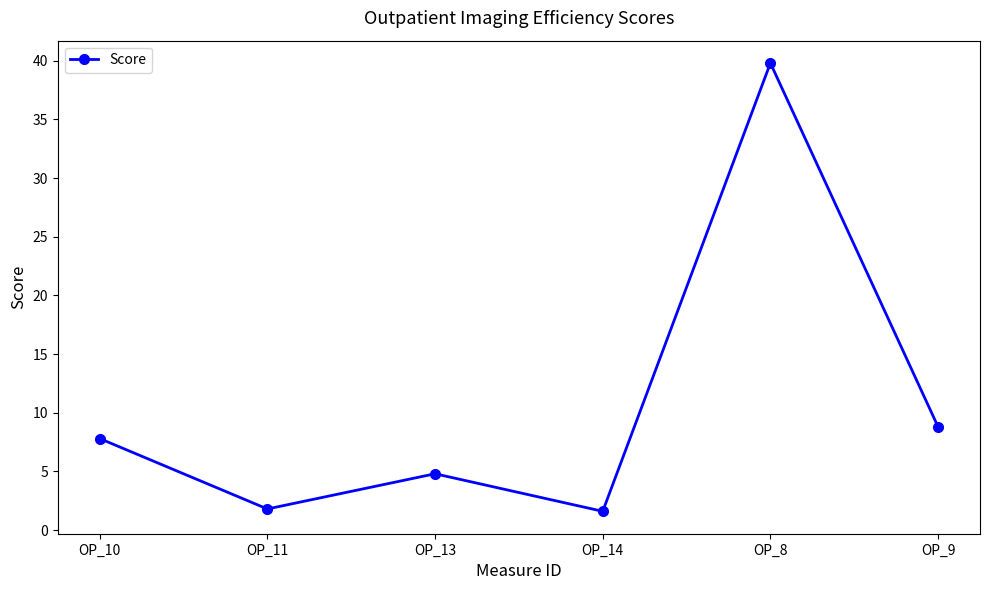

Is this an area chart (filled region under the line)?

No